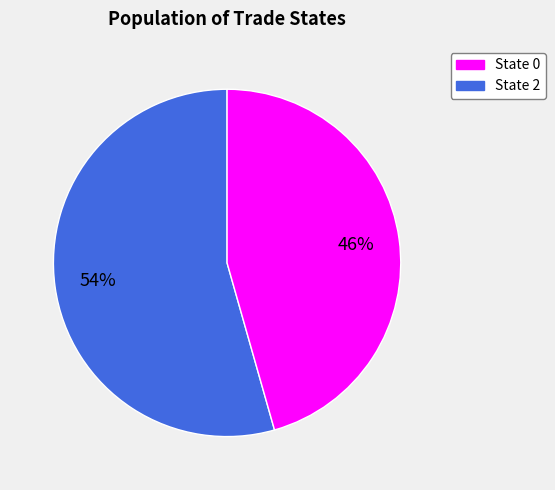

Is there a majority slice in this chart?

Yes